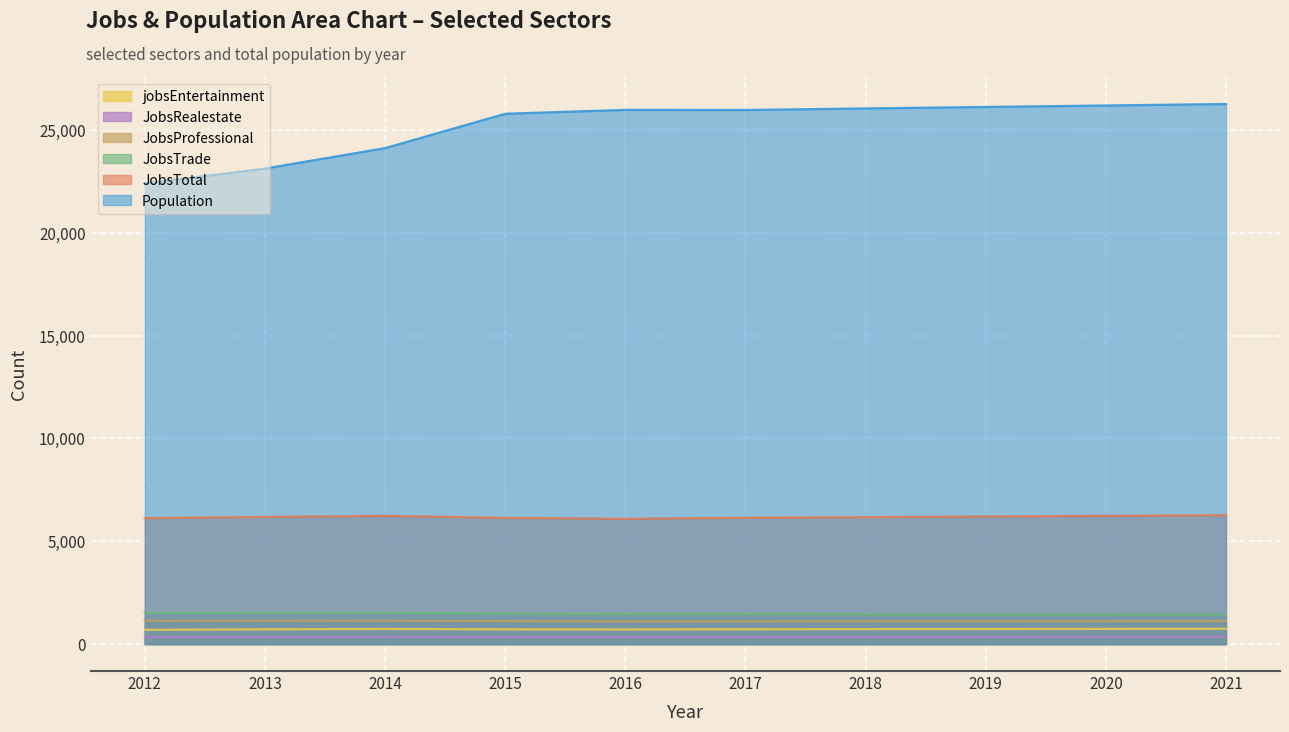

Which label corresponds to the smallest value in the chart?

2016